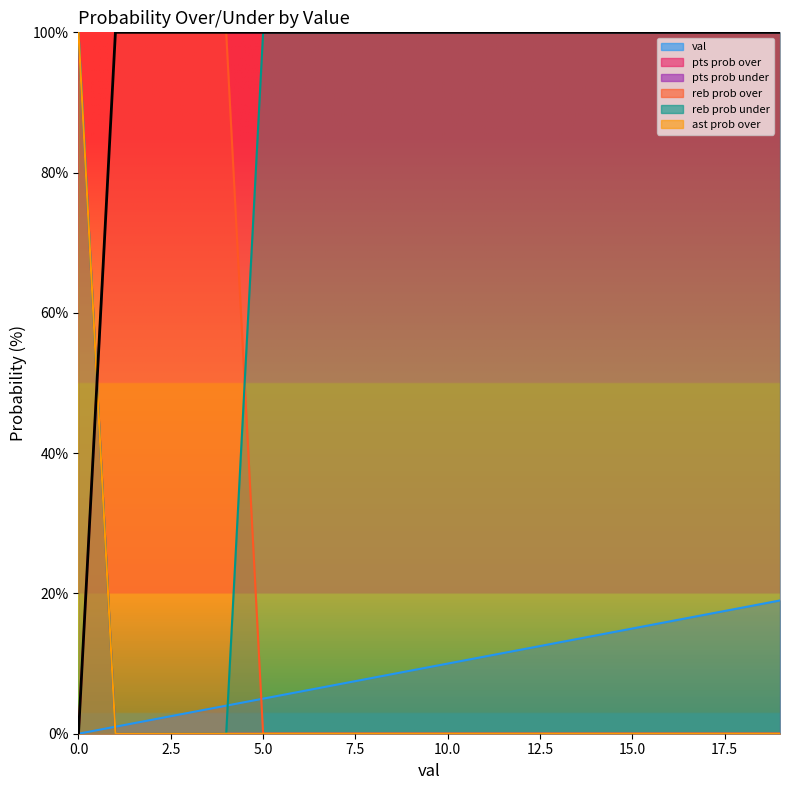

What are all the series names shown in the legend?

val, pts prob over, pts prob under, reb prob over, reb prob under, ast prob over